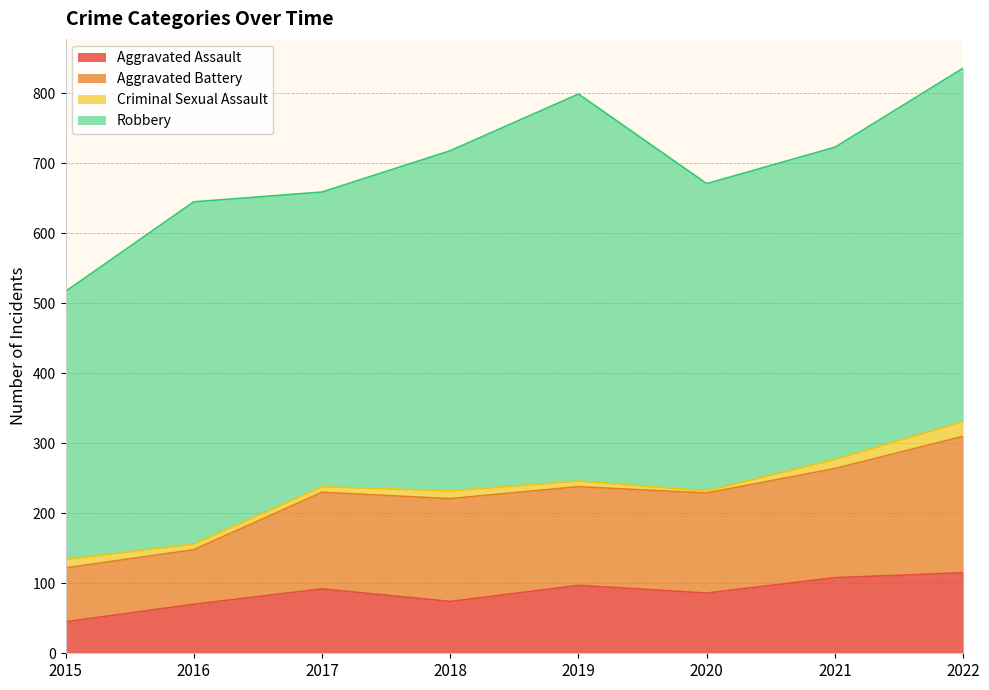

Which category has the lowest value in the Aggravated Assault series?

2015